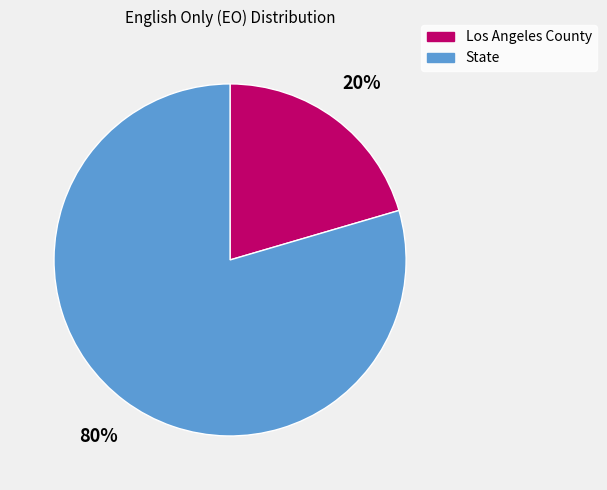

Between State and Los Angeles County, which is larger?

State